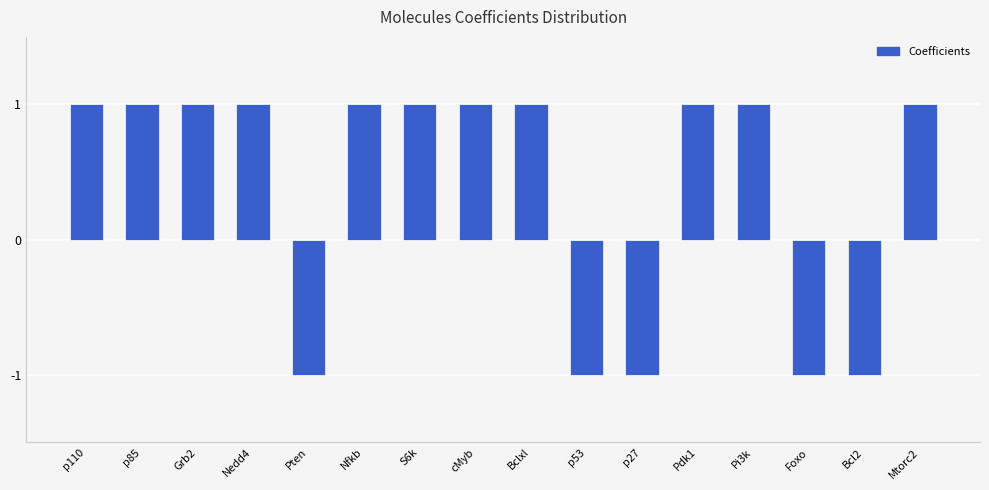

How many bars are there in total?

16